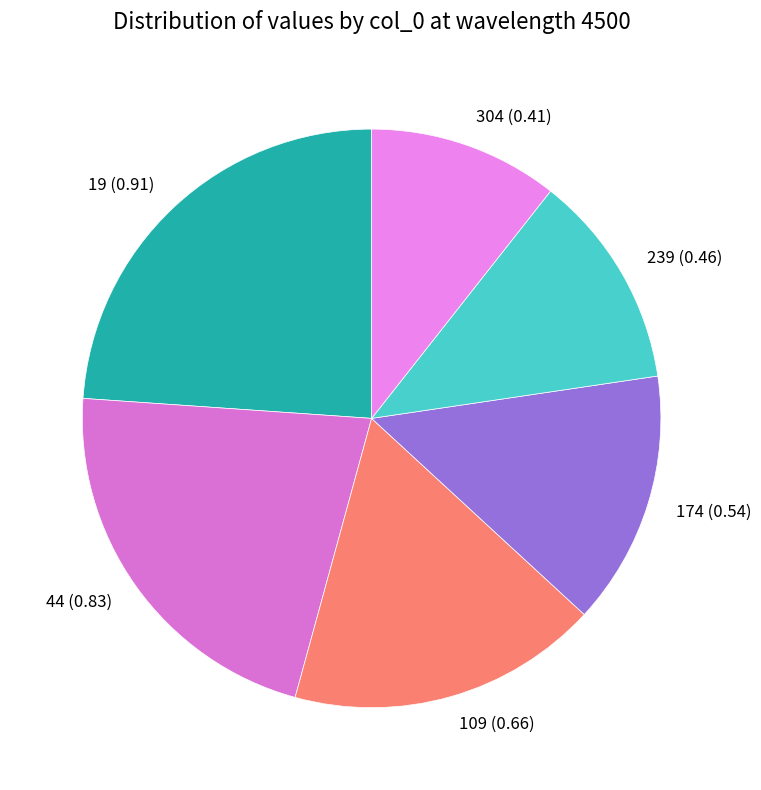

Which has a higher value, 239 or 19?

19